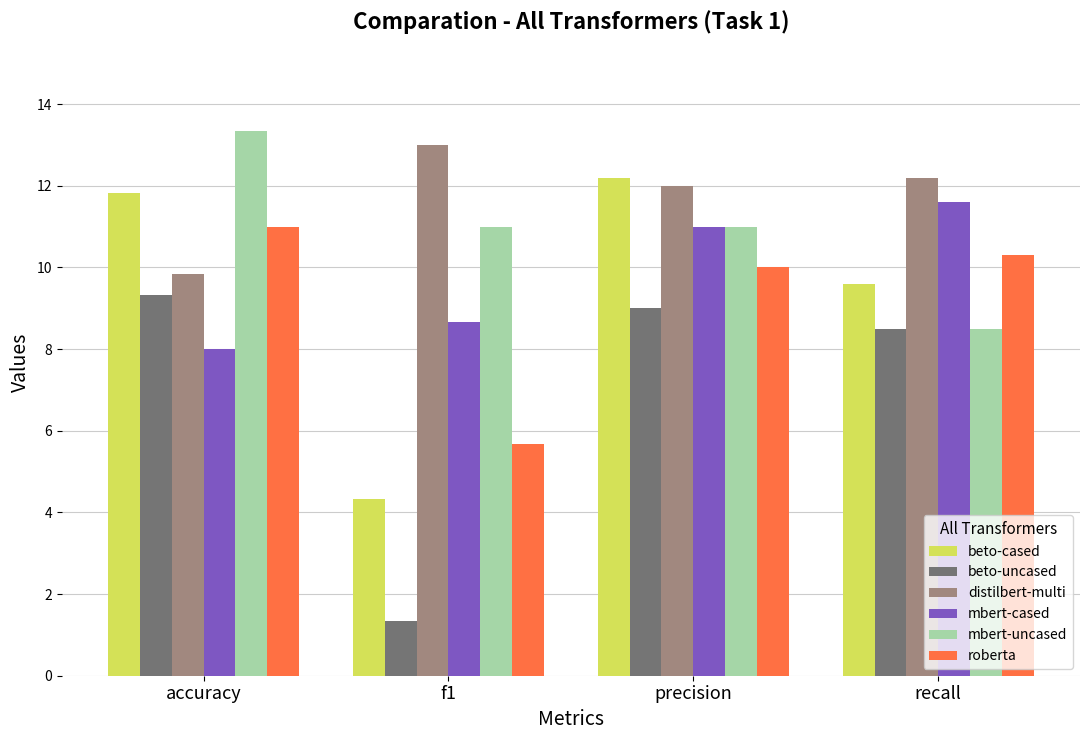

Which series has the largest total across all categories?

distilbert-multi